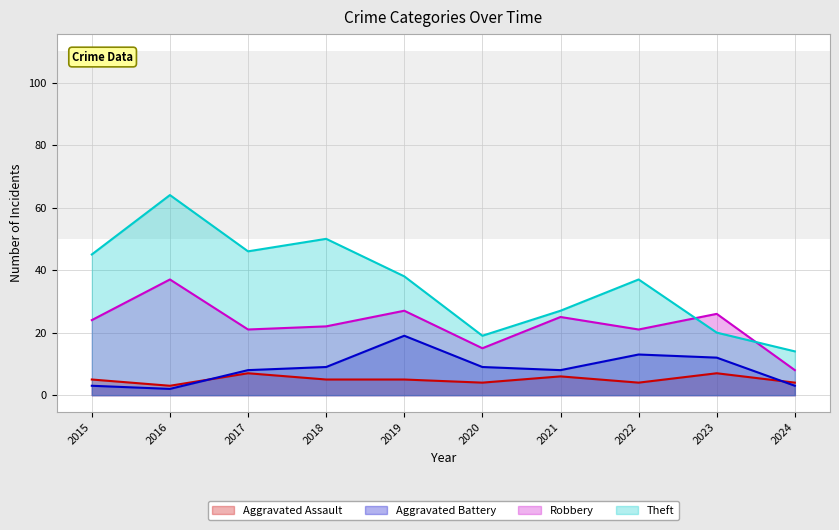

At how many categories does at least one series exceed 23?

8